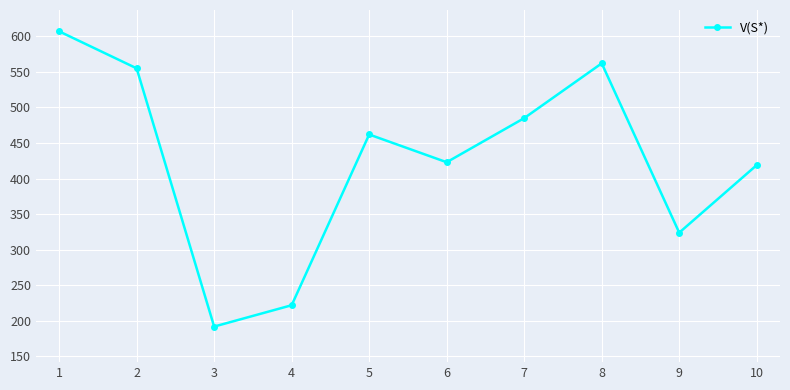

The value at 2 is 801. True or false?

False